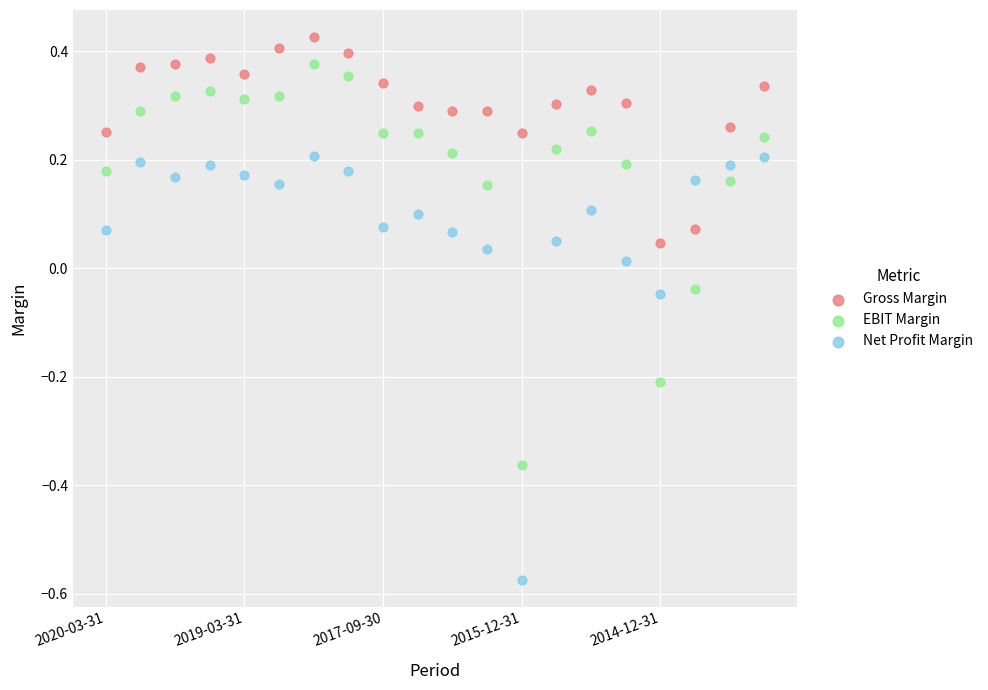

Which series contains the highest Y value?

Gross Margin